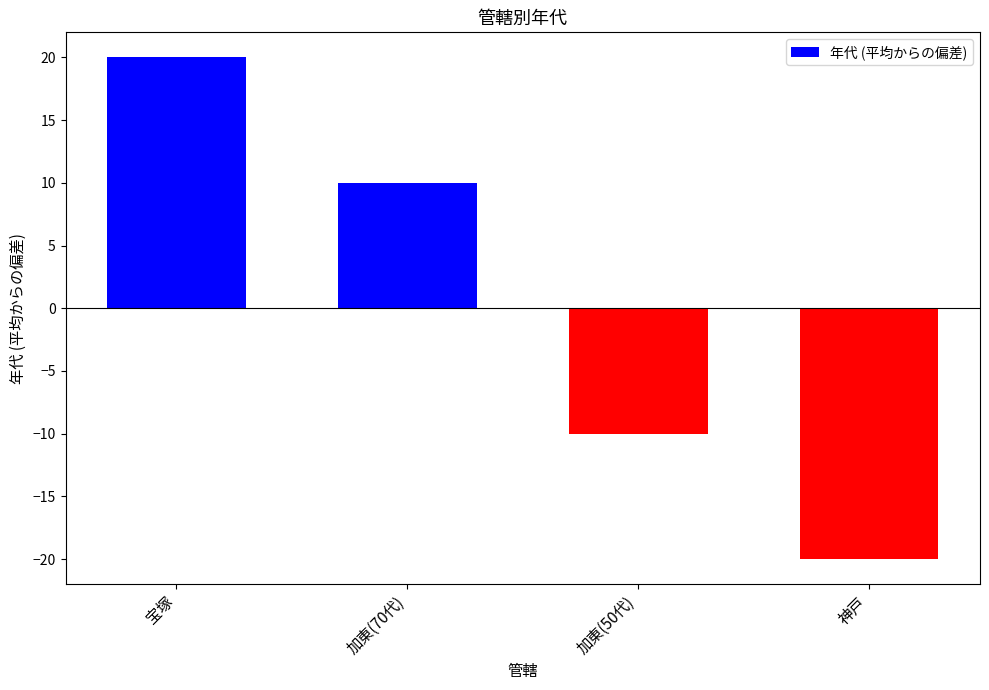

How many data points does each series have?

4